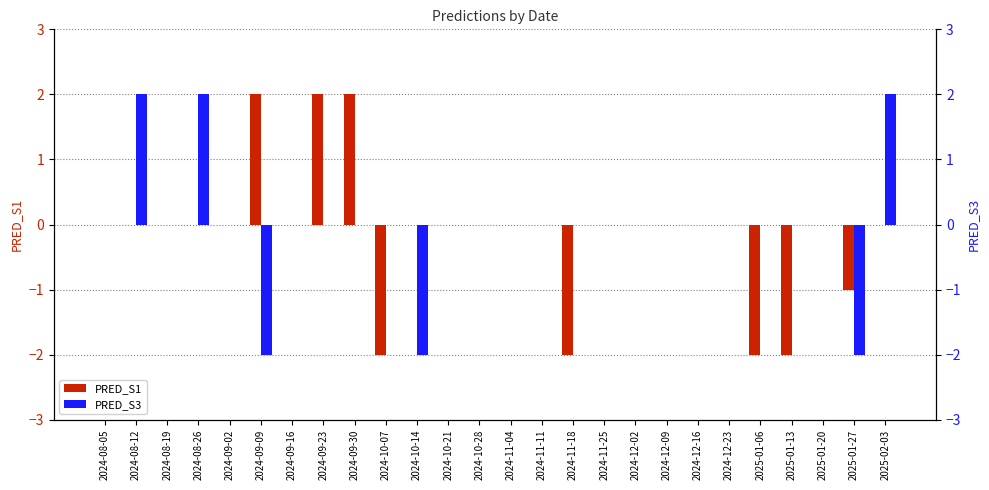

How many values in the PRED_S3 series exceed 0?

3